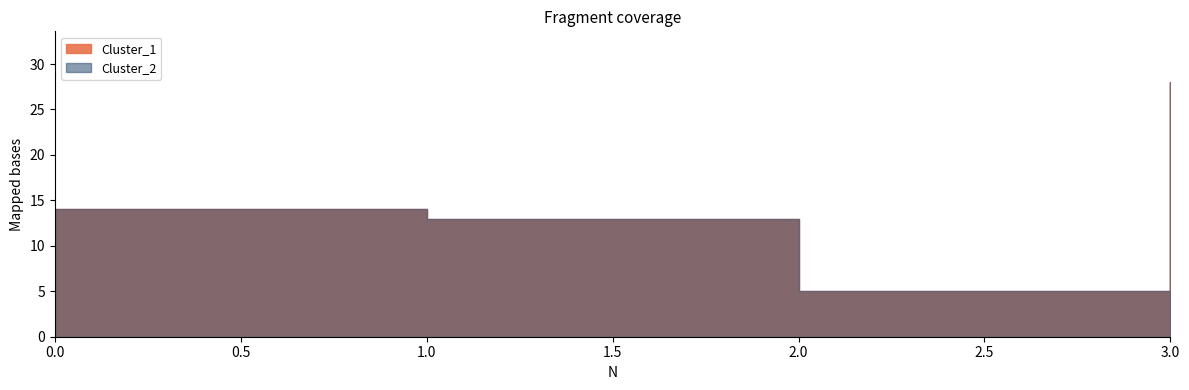

Where does the Cluster_2 series first go above 14?

3